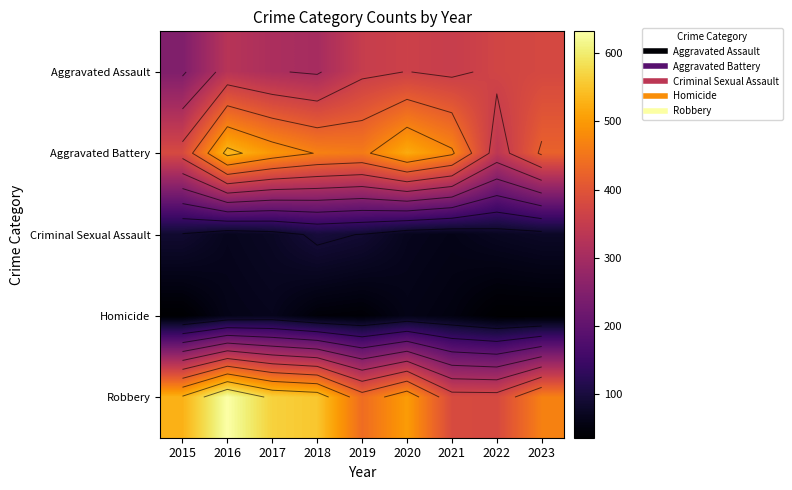

Which series has the widest spread of values?

Robbery